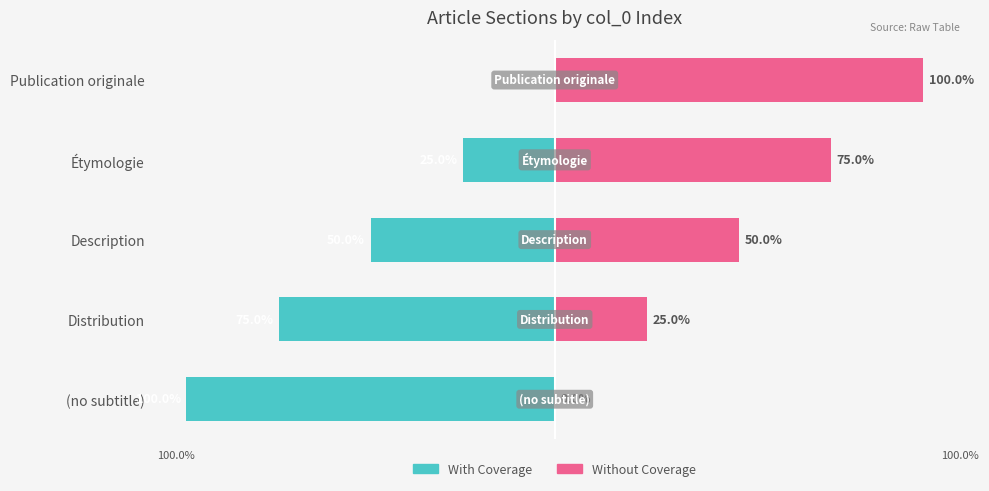

What is the average value of the With Coverage series?

-50